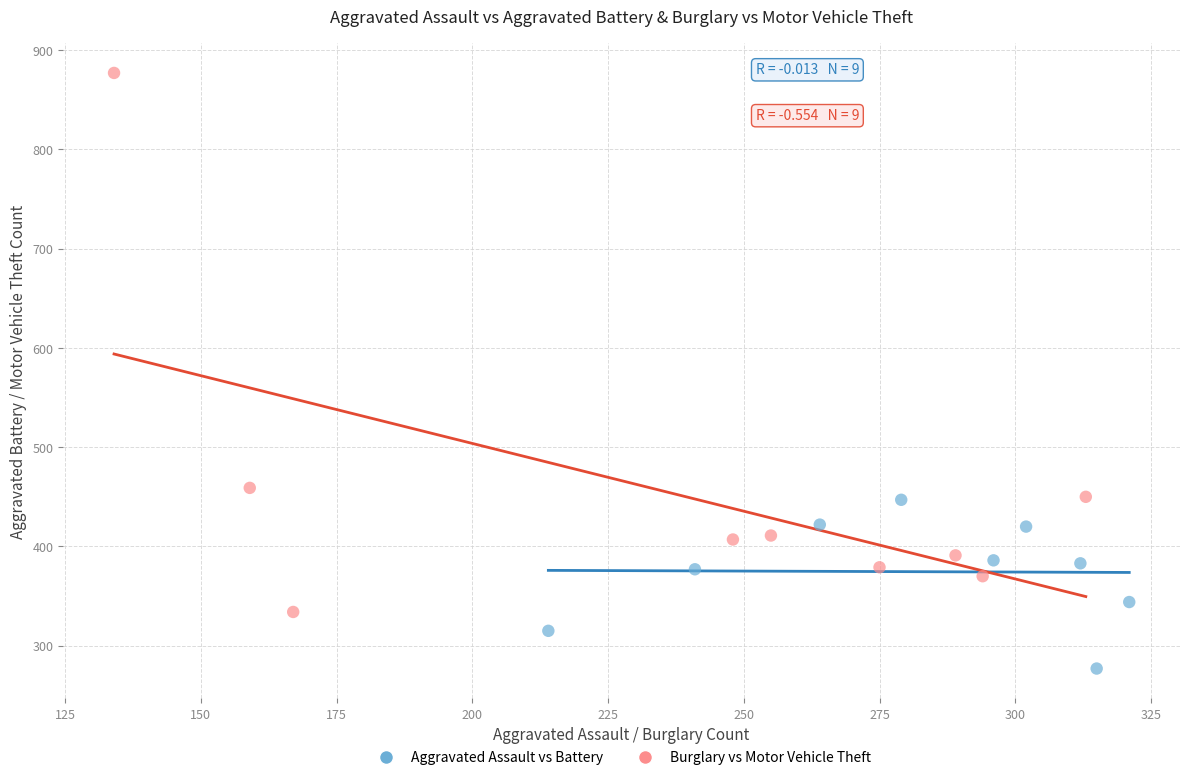

Which series reaches the minimum Y coordinate?

Aggravated Assault vs Battery